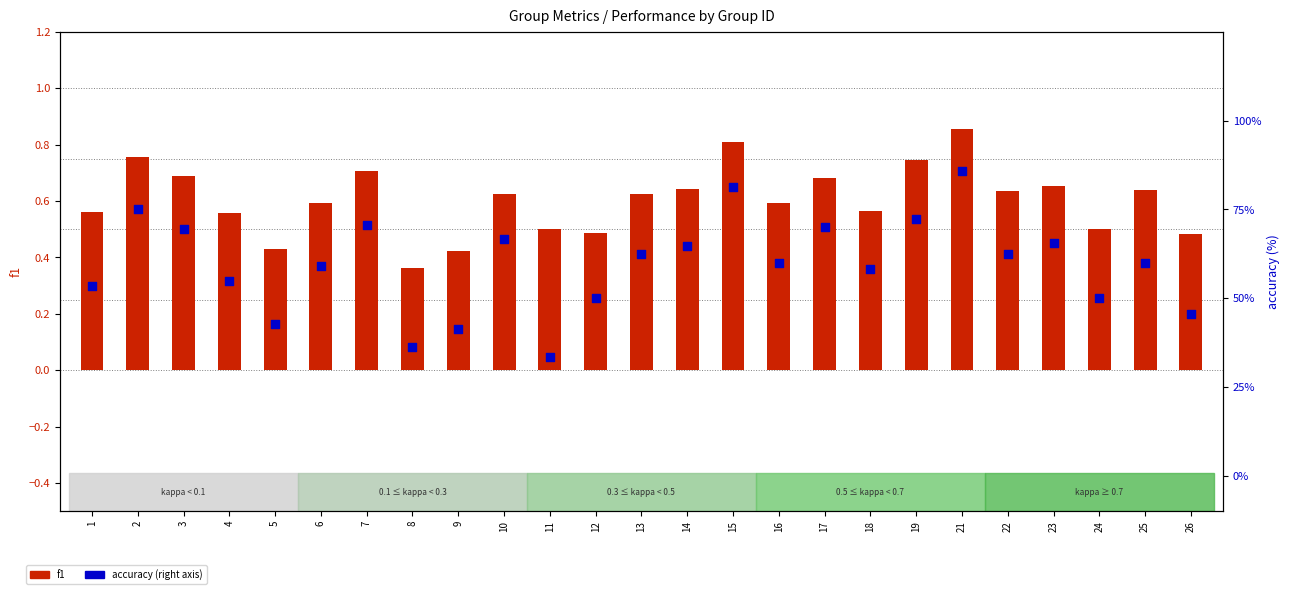

Which series has the largest total across all categories?

accuracy